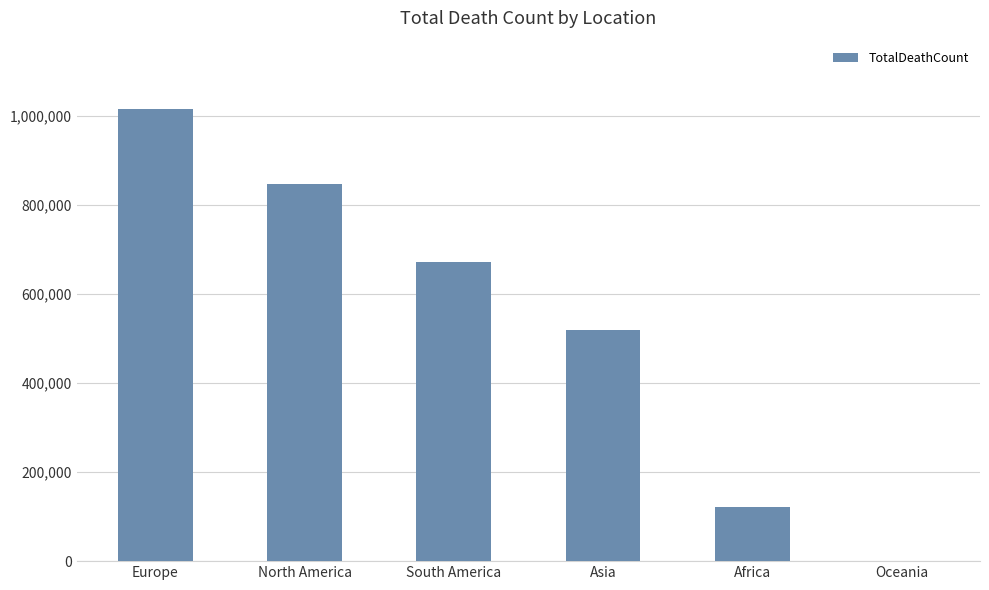

Is it true that the value at South America is 1179829?

False